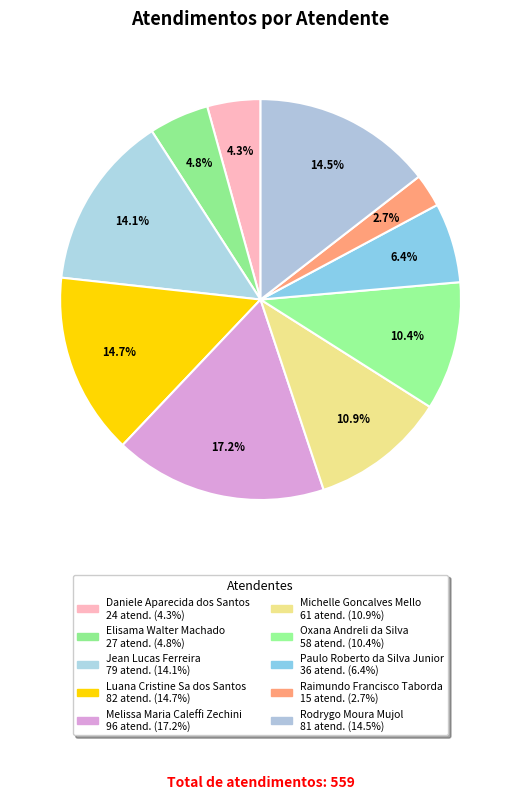

Is the sum of Luana Cristine Sa dos Santos and Jean Lucas Ferreira greater than half?

No